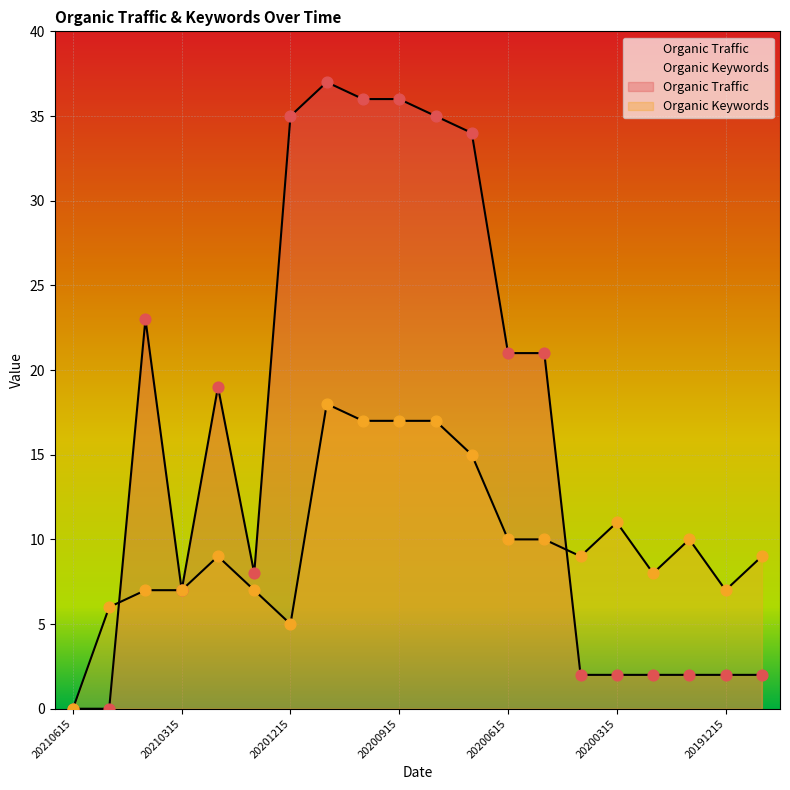

Is the value of Organic Keywords at 20200415 greater than the value of Organic Traffic at 20200315?

Yes